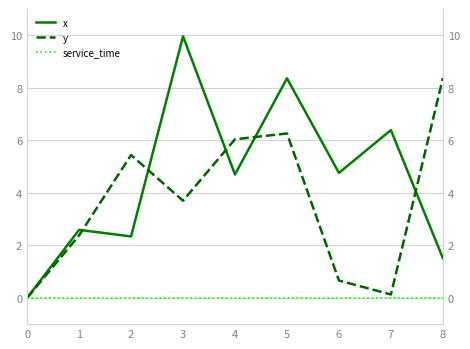

Which series changed the most between 5 and 8?

x